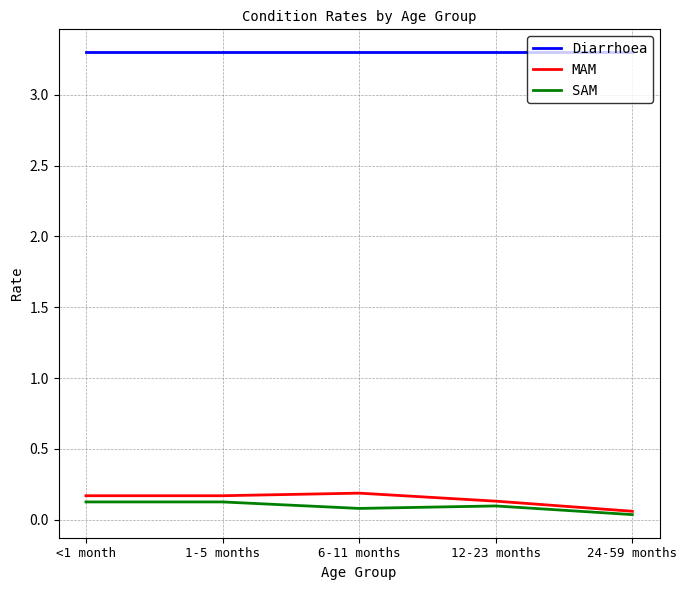

What is the total value across all series at 6-11 months?

3.6